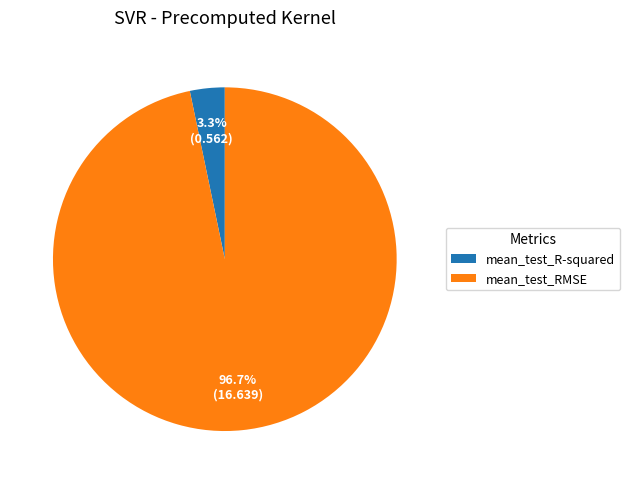

Do mean_test_RMSE and mean_test_R-squared together represent more than half of the pie?

Yes